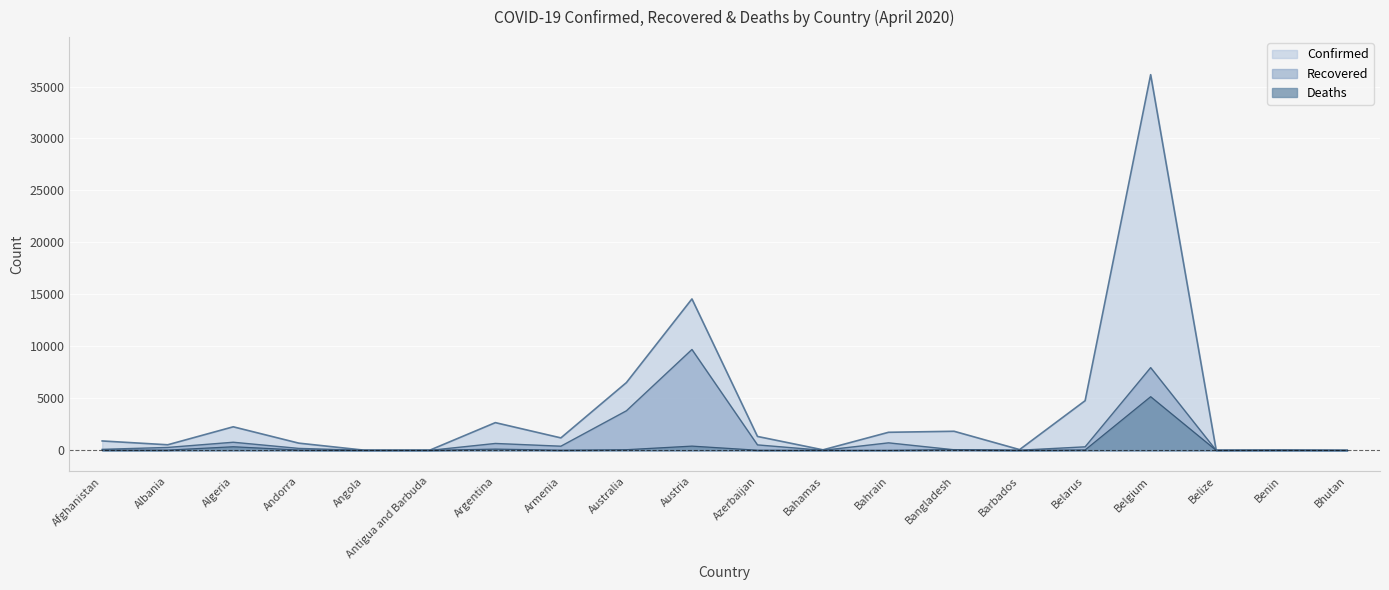

Reading right to left, list all the values displayed in this chart.

Confirmed: 5	35	18	36138	4779	75	1838	1740	53	1340	14568	6522	1201	2669	23	19	696	2268	539	906
Recovered: 2	18	0	7961	342	15	58	725	6	528	9704	3808	402	666	3	5	191	783	283	99
Deaths: 0	1	2	5163	42	5	75	7	8	15	410	66	19	122	3	2	35	348	26	30